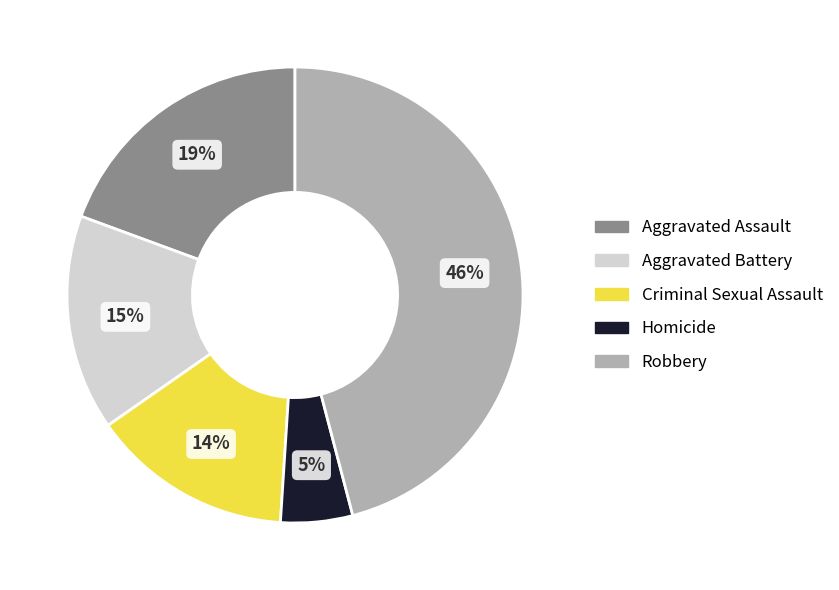

What is the largest slice in the pie chart?

Robbery